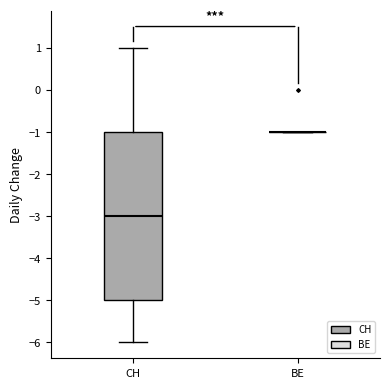

Reading left to right, read every box against the y-axis: the position of its median line, the range the box covers, and the ends of its whiskers. The values are not printed on the chart, so give them approximately, as read against the axis.

CH: median -3, box -5 to -1, whiskers -6 to 1
BE: box collapsed to a line at -1, whiskers -1 to -1